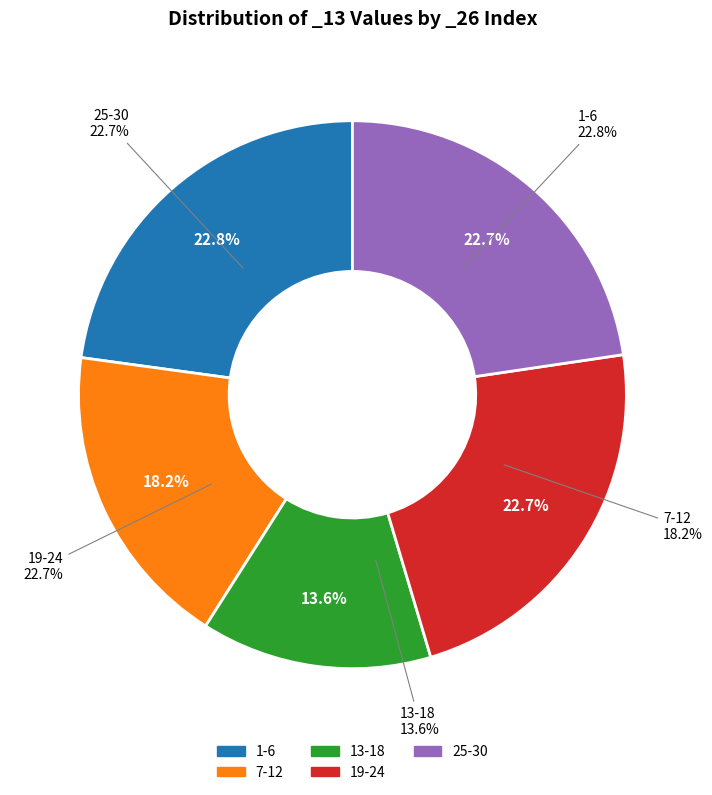

Does 21 represent more than half of the total?

No